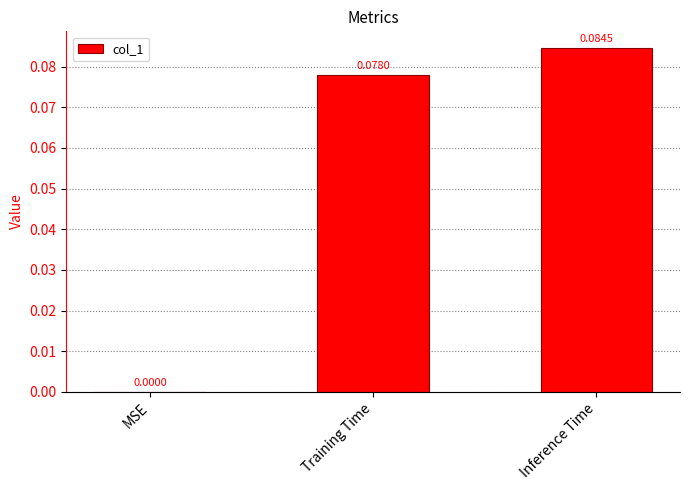

How many values are between 0 and 1?

3